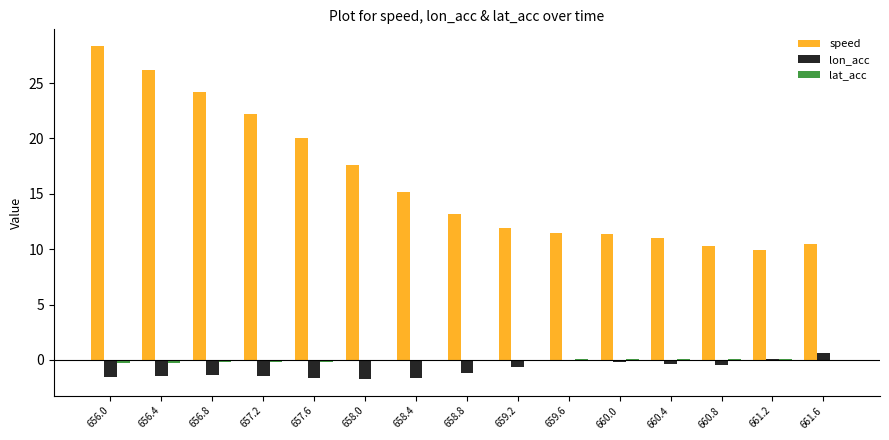

Count the number of data series in this chart.

3